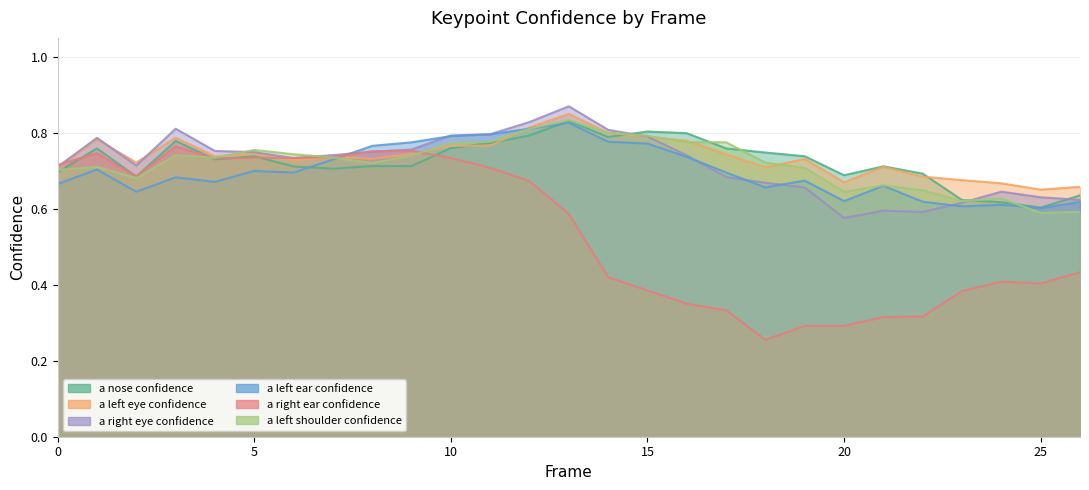

At which category does a_left_ear_confidence reach its first local peak?

1